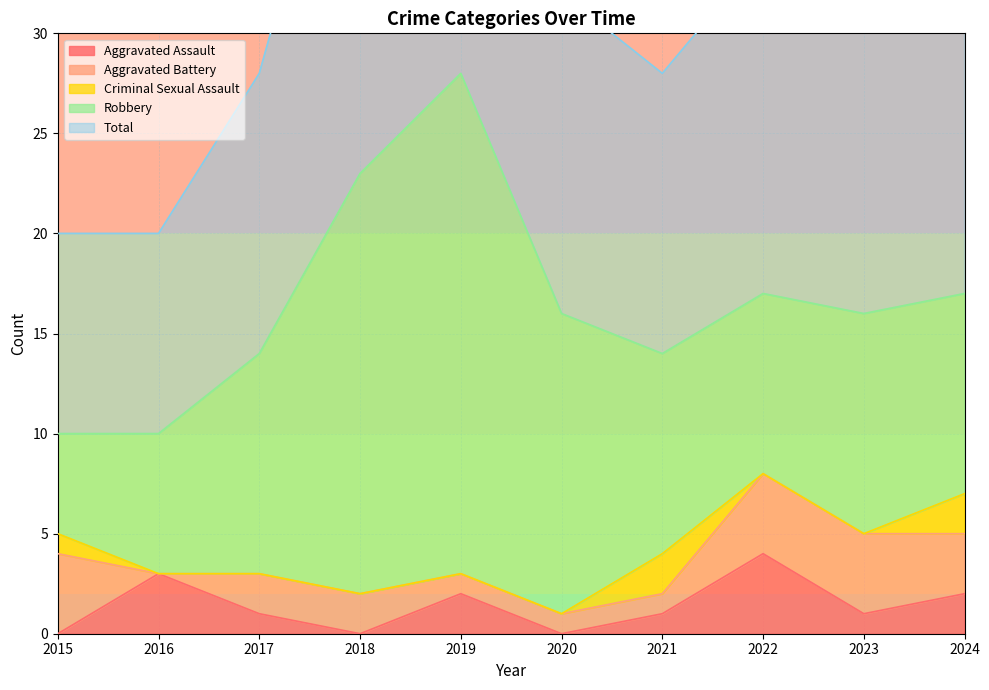

True or false: Criminal Sexual Assault and Aggravated Assault cross at least once.

True